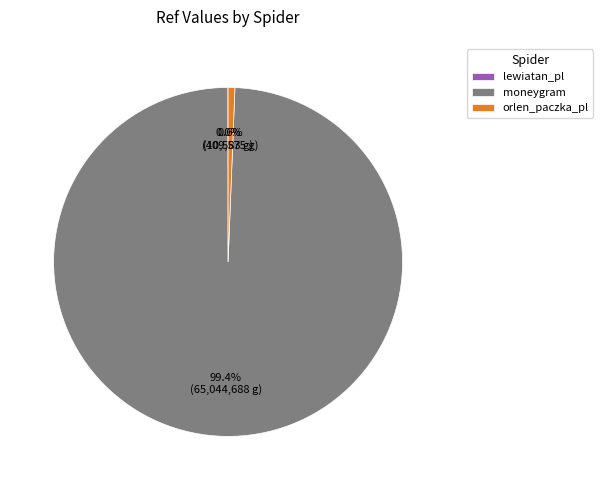

Which slice is the largest?

moneygram